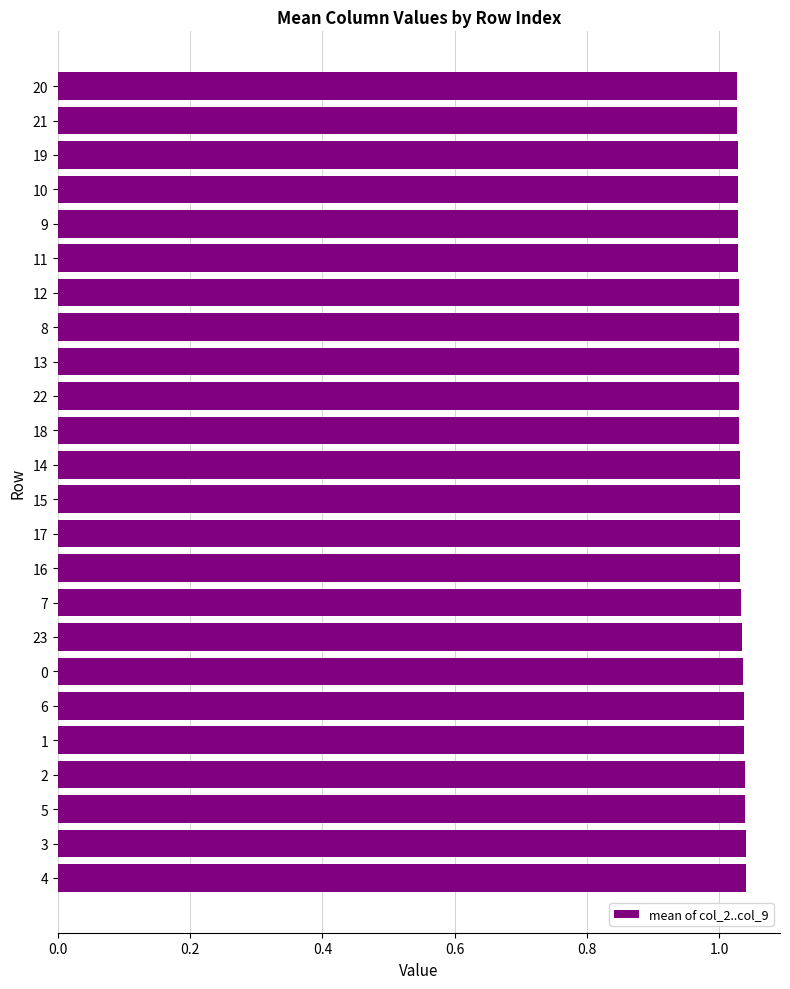

Count the values in the range 1 to 2.

24